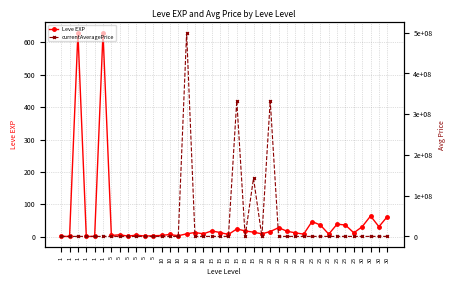

Where is currentAveragePrice nearest to the value 250014500?

15